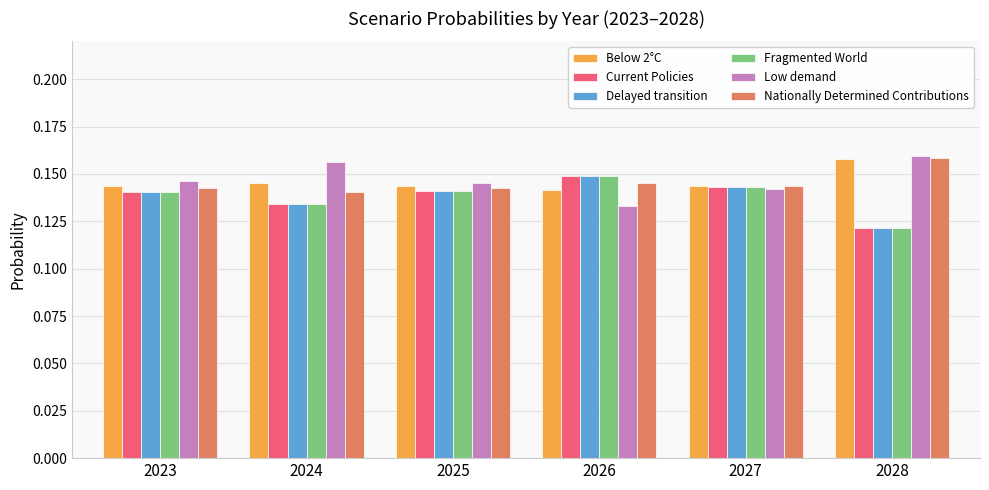

What is the sum of all Low demand values?

0.9